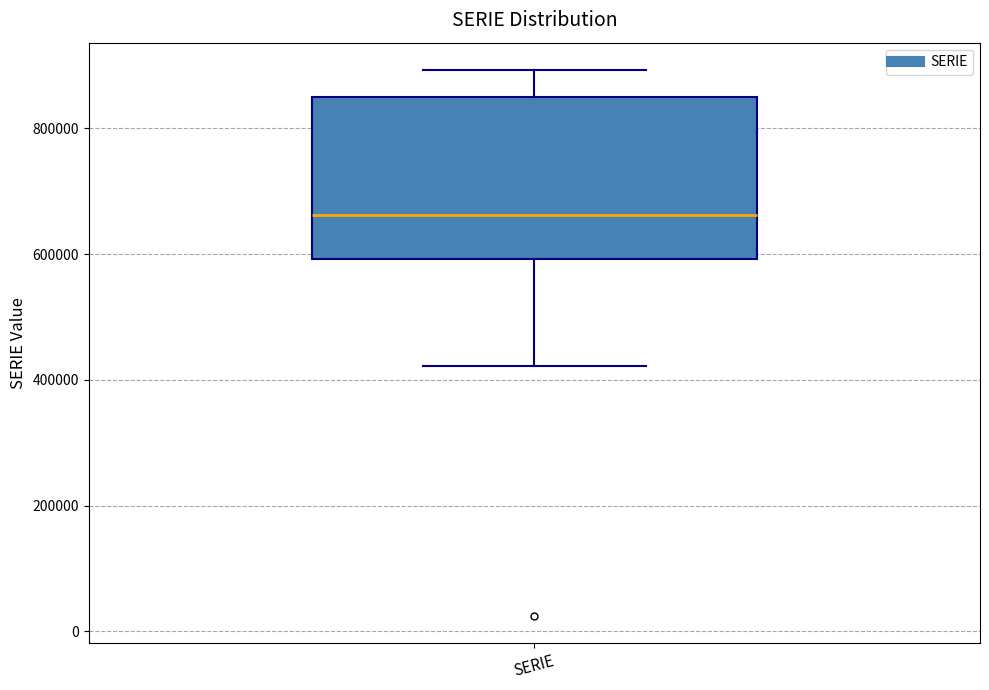

Where does the median line of the box for SERIE sit on the y-axis? The values are not printed on the chart, so give them approximately, as read against the axis.

660000